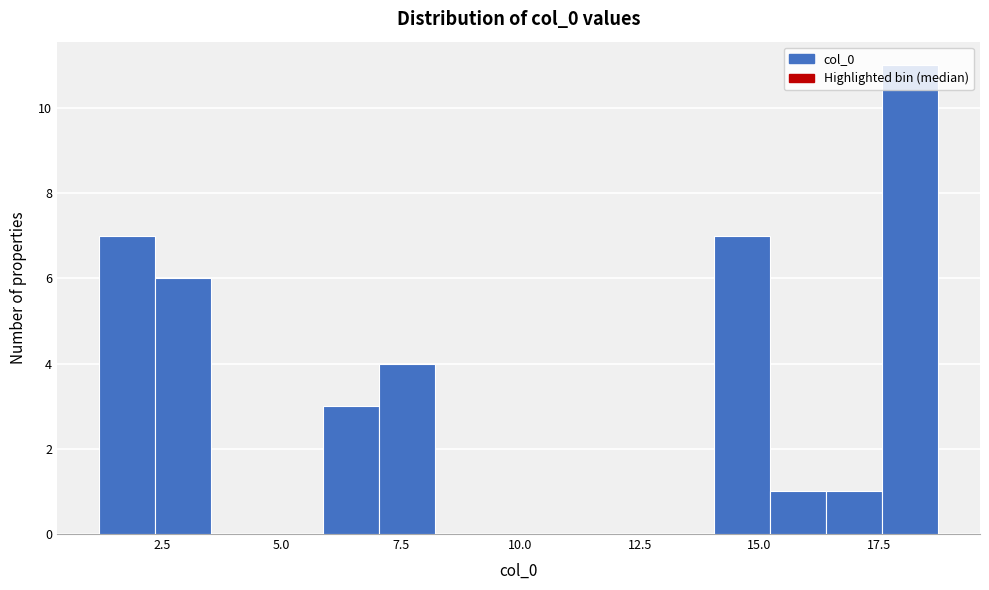

Read against the x-axis, roughly where is the centre of the tallest bar?

18.0